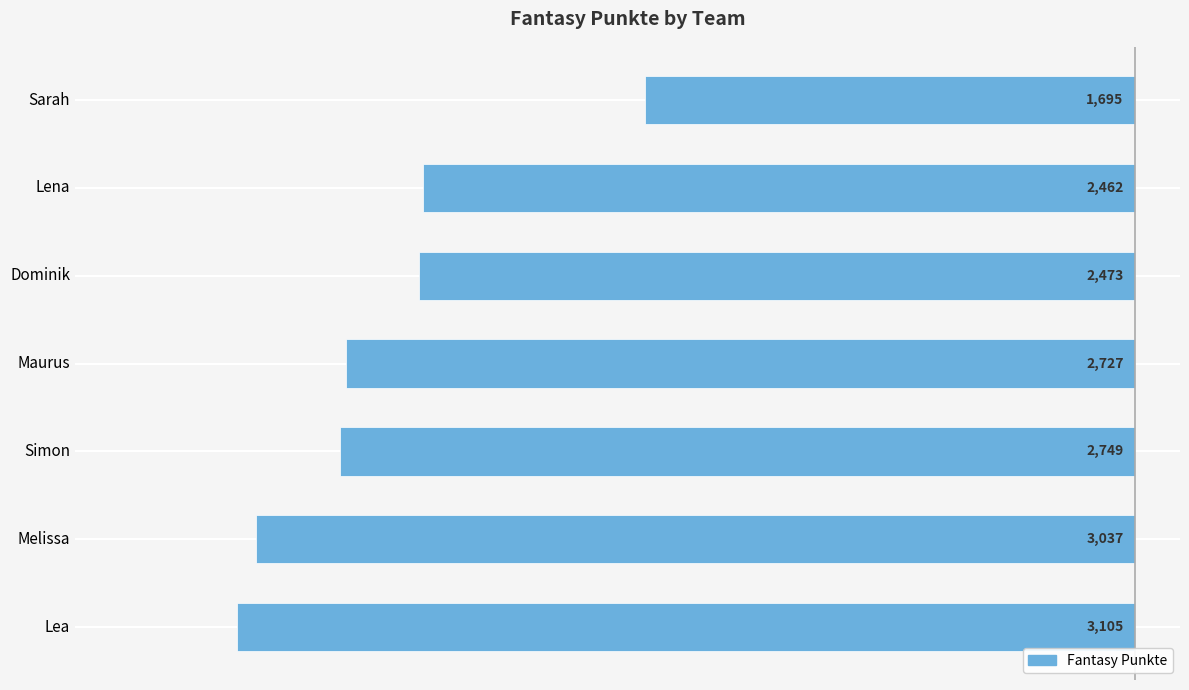

Does the chart contain any negative values?

Yes